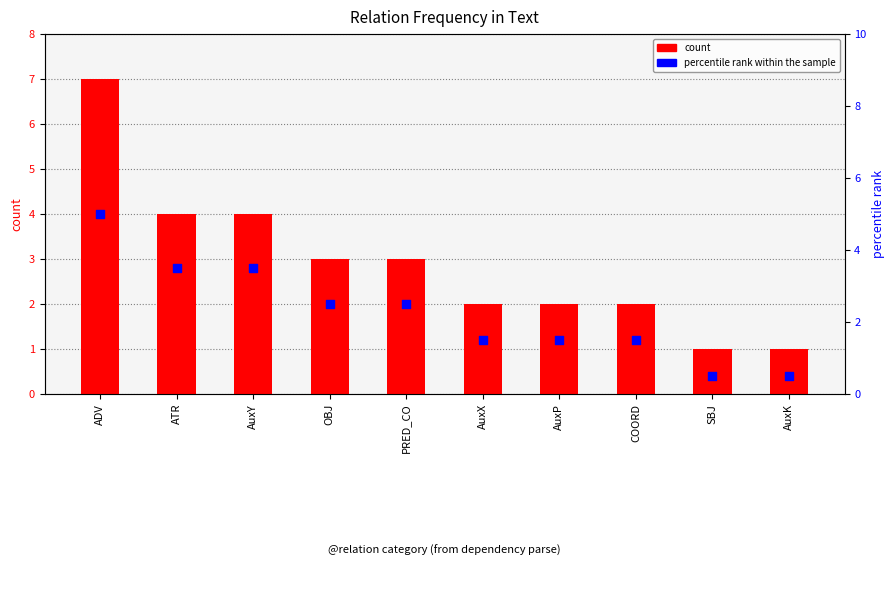

Which series contains the highest Y value?

count